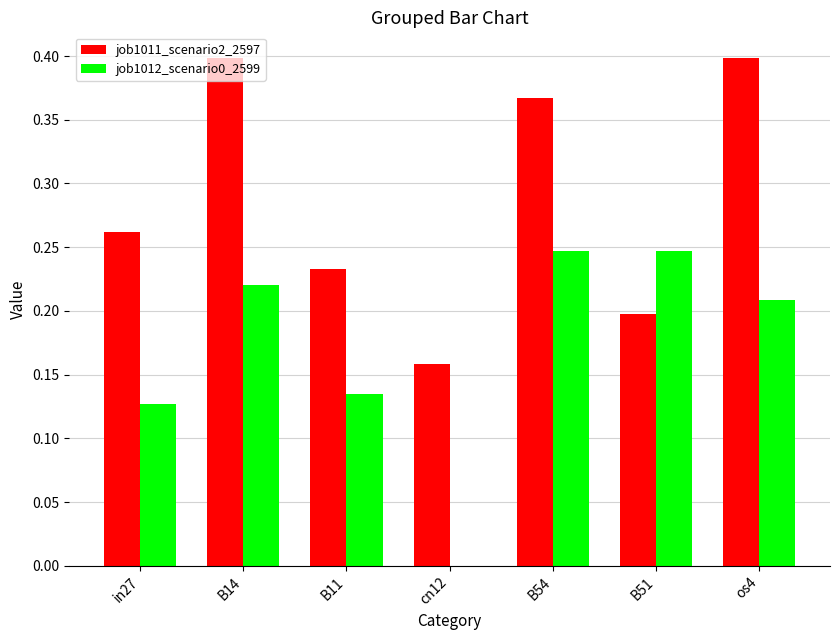

The job1012_scenario0_2599 series shows 0.2 at B54. True or false?

True